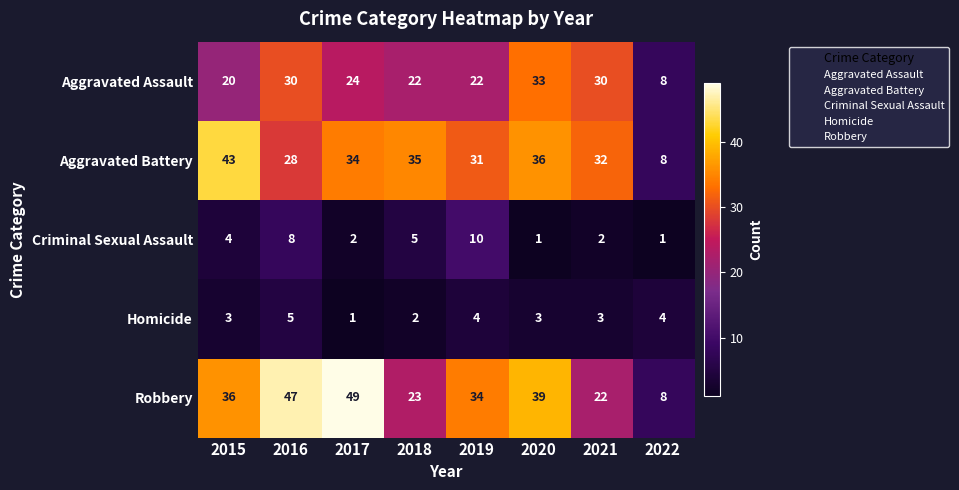

Is it true that Aggravated Assault equals 8 at 2022?

True